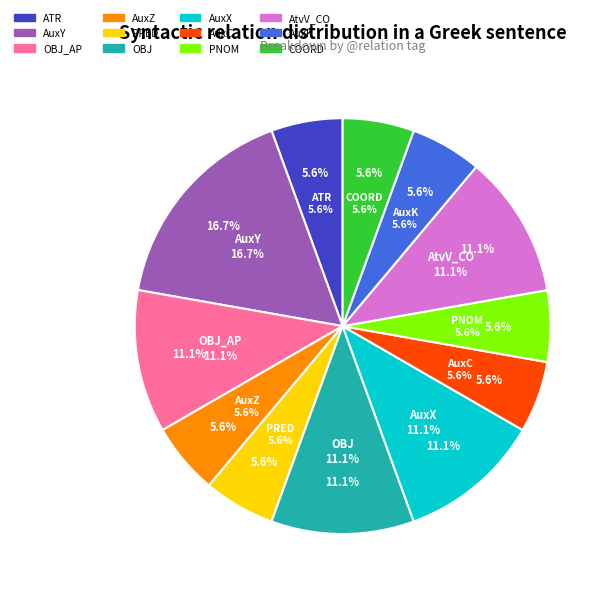

True or false: AuxZ accounts for 1% of the total.

False